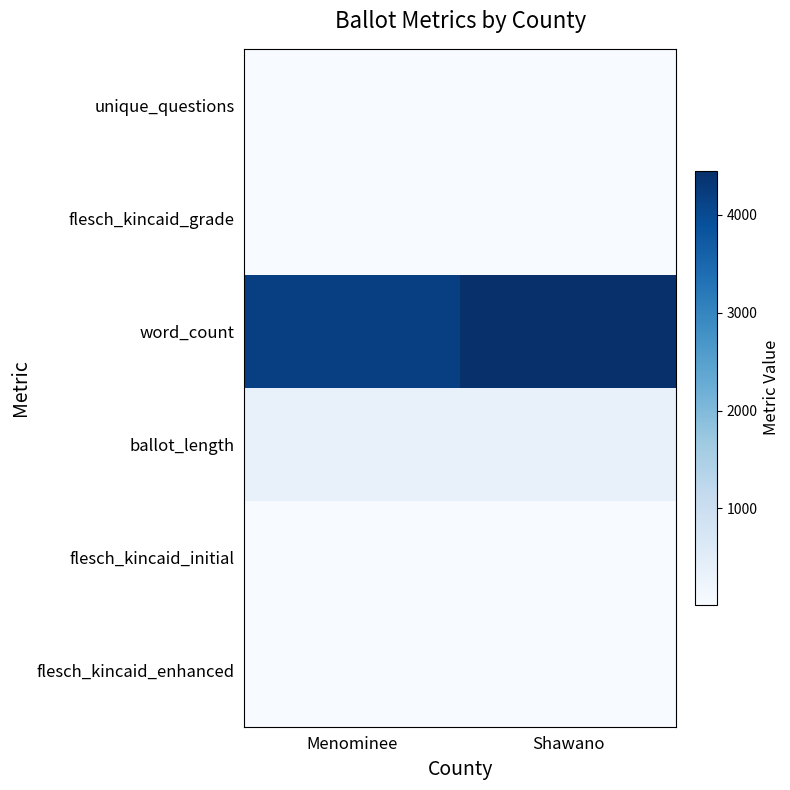

List the series in order of their peak value, highest first.

word_count, ballot_length, flesch_kincaid_initial, flesch_kincaid_grade, flesch_kincaid_enhanced, unique_questions